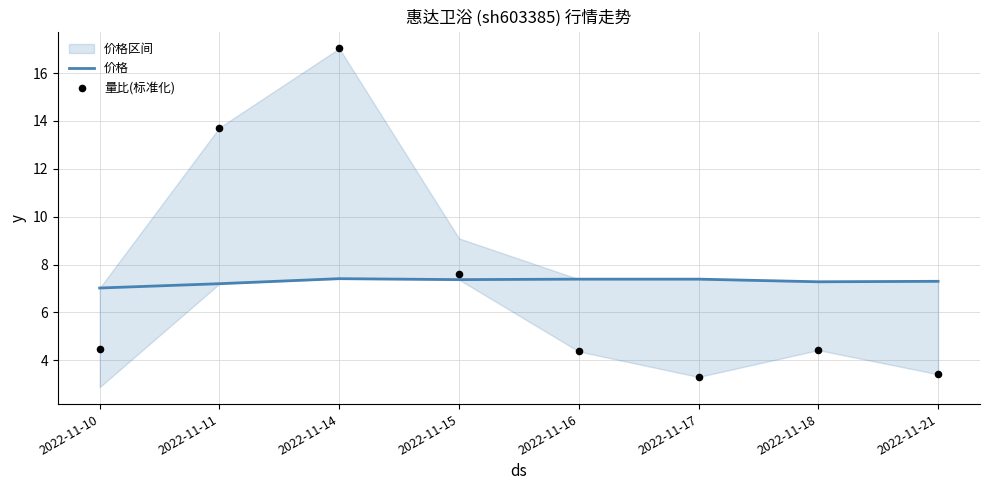

Which series contains the highest Y value?

量比(标准化)